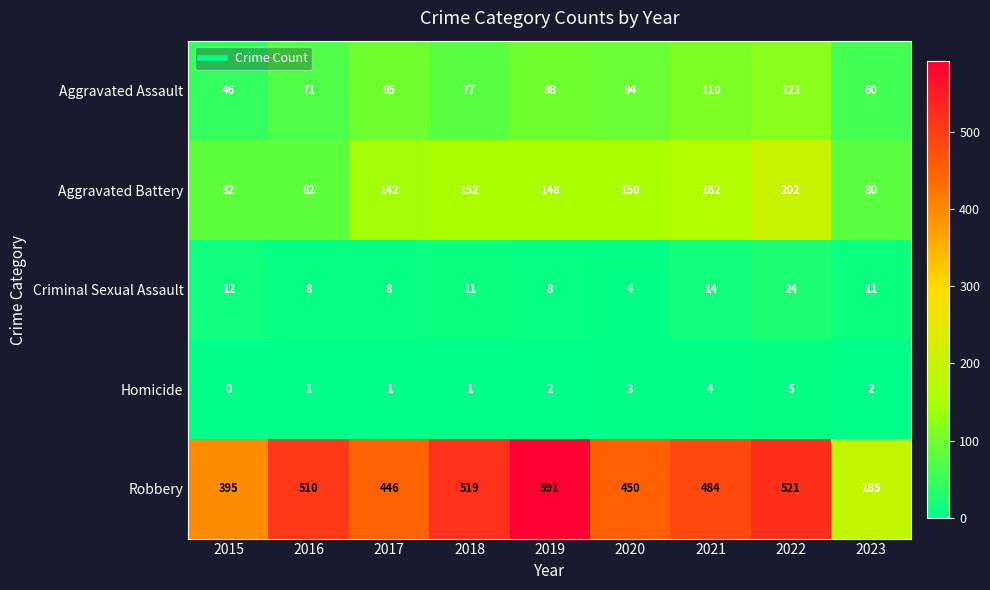

Which series has the largest range (max minus min)?

Robbery